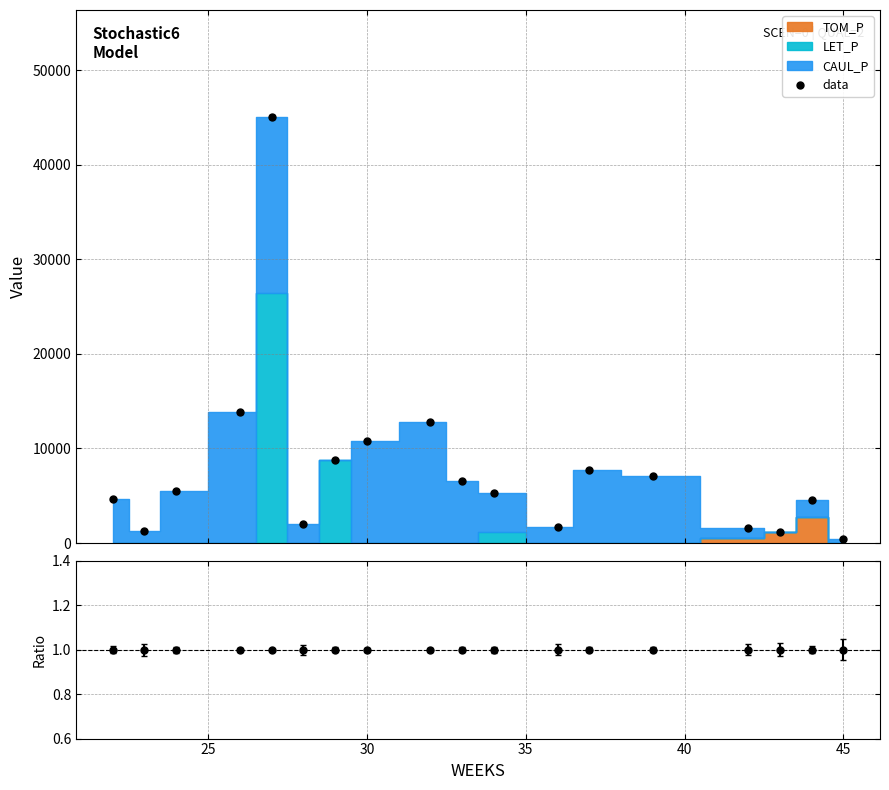

In data, how many points are higher than both neighbors (excluding endpoints)?

4